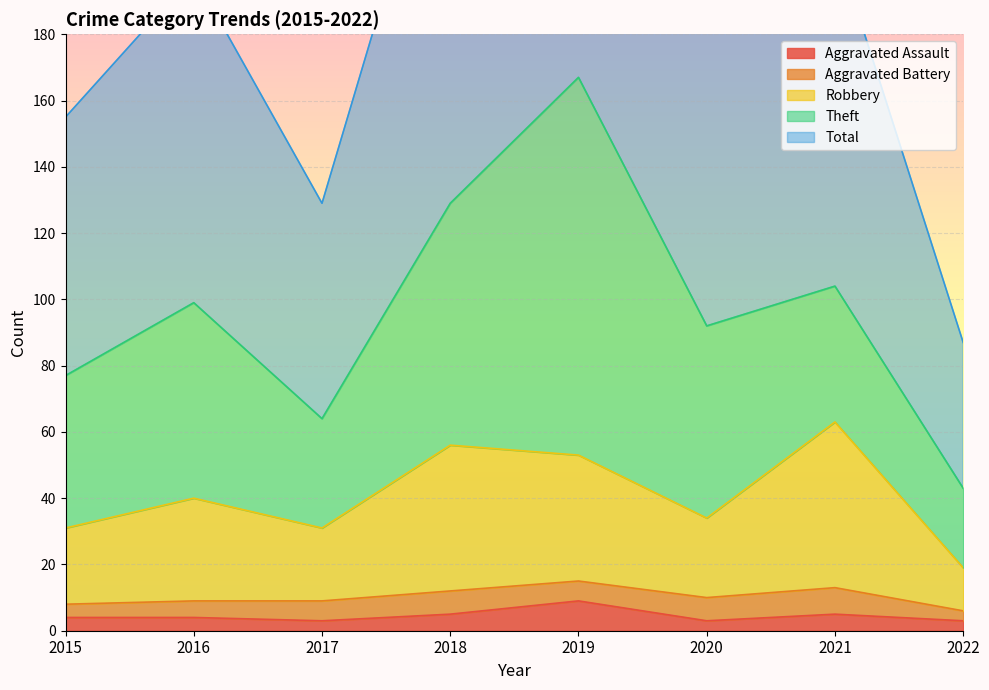

The Aggravated Assault series shows 15 at 2019. True or false?

False